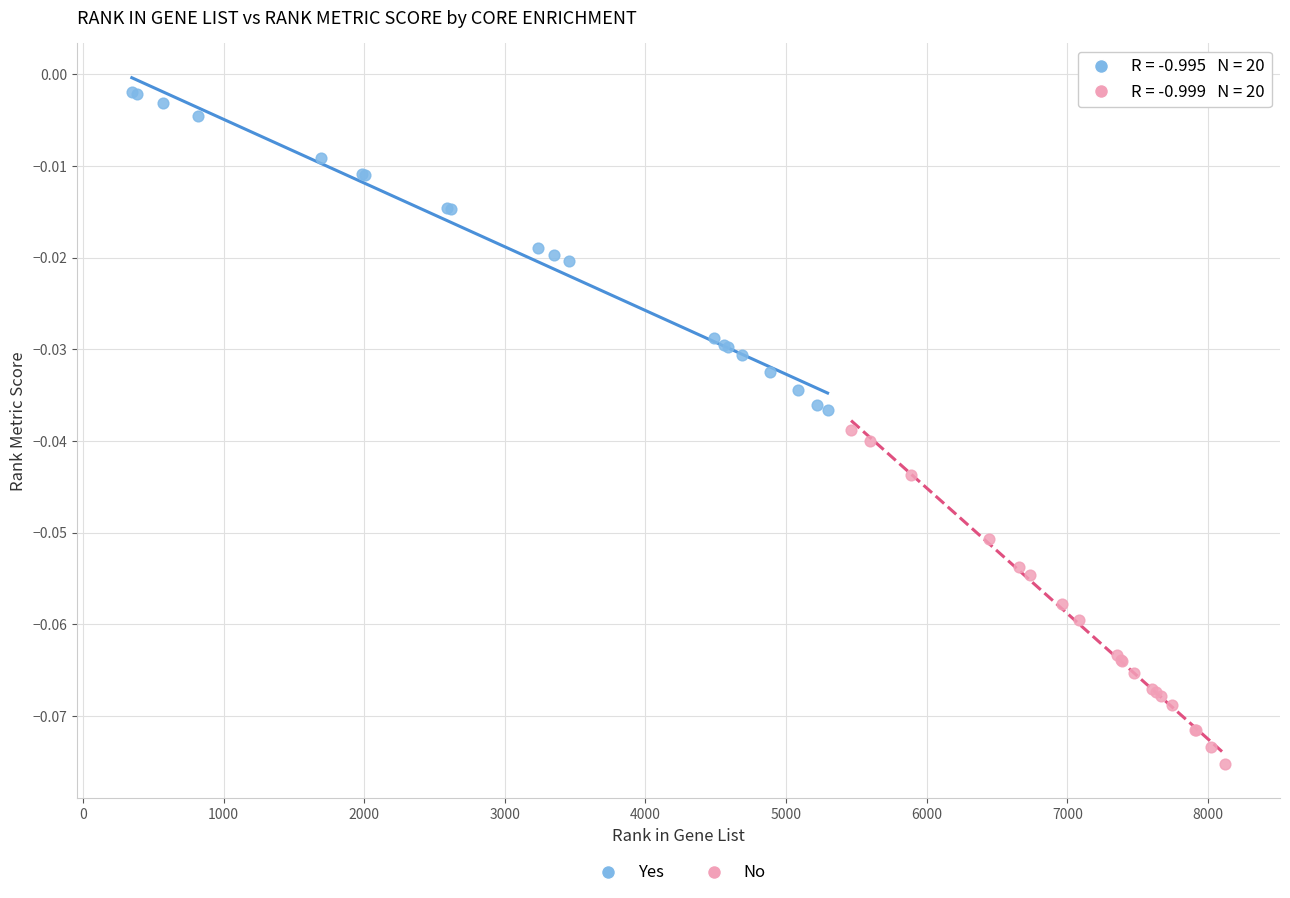

Which series contains the highest Y value?

Yes